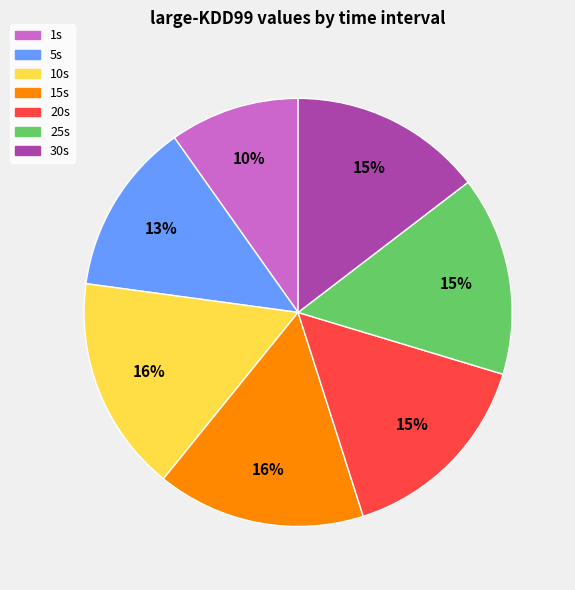

What is the ratio of the value at 25s to the value at 10s?

0.9